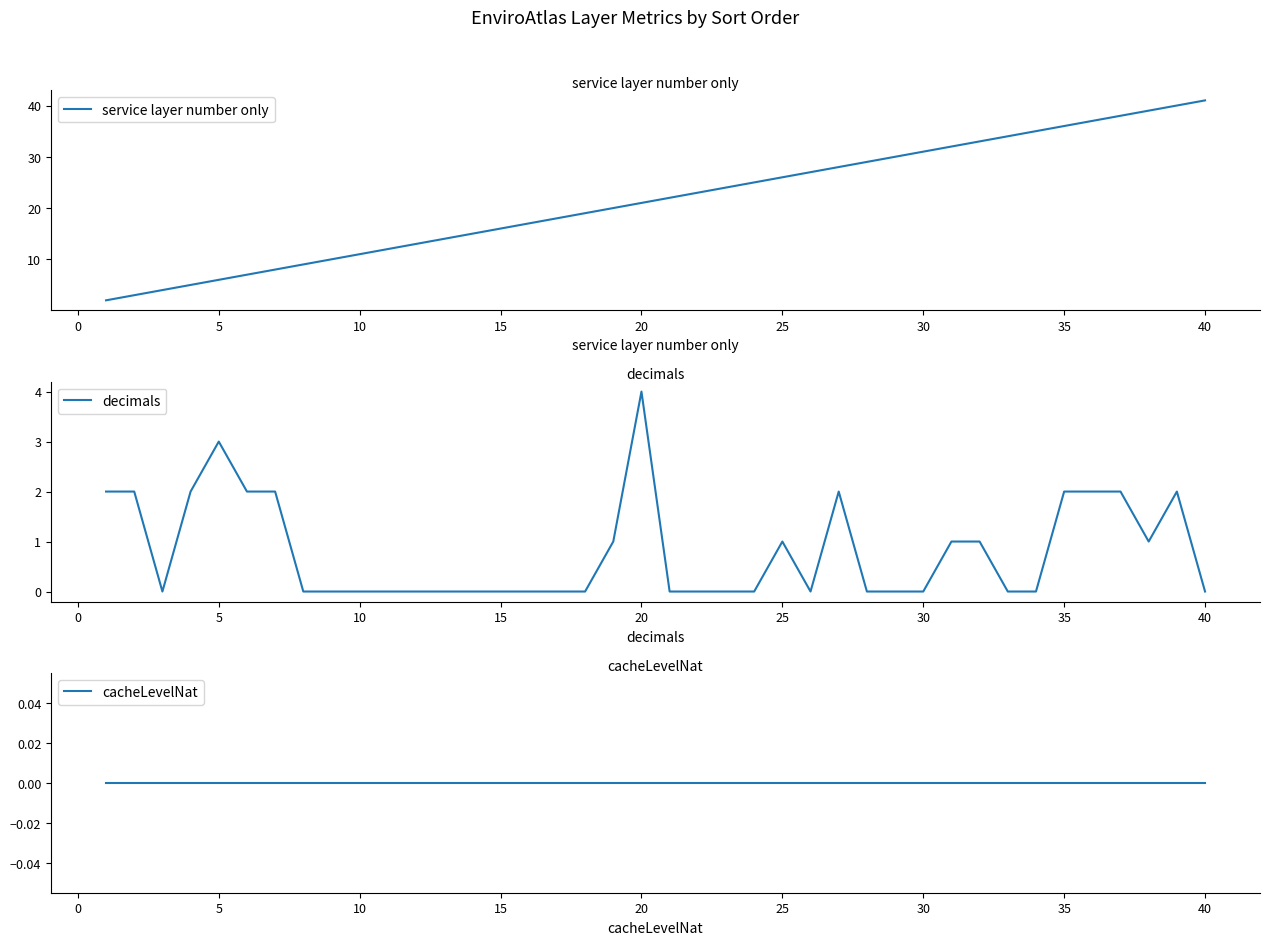

What are all the series names shown in the legend?

service layer number only, decimals, cacheLevelNat